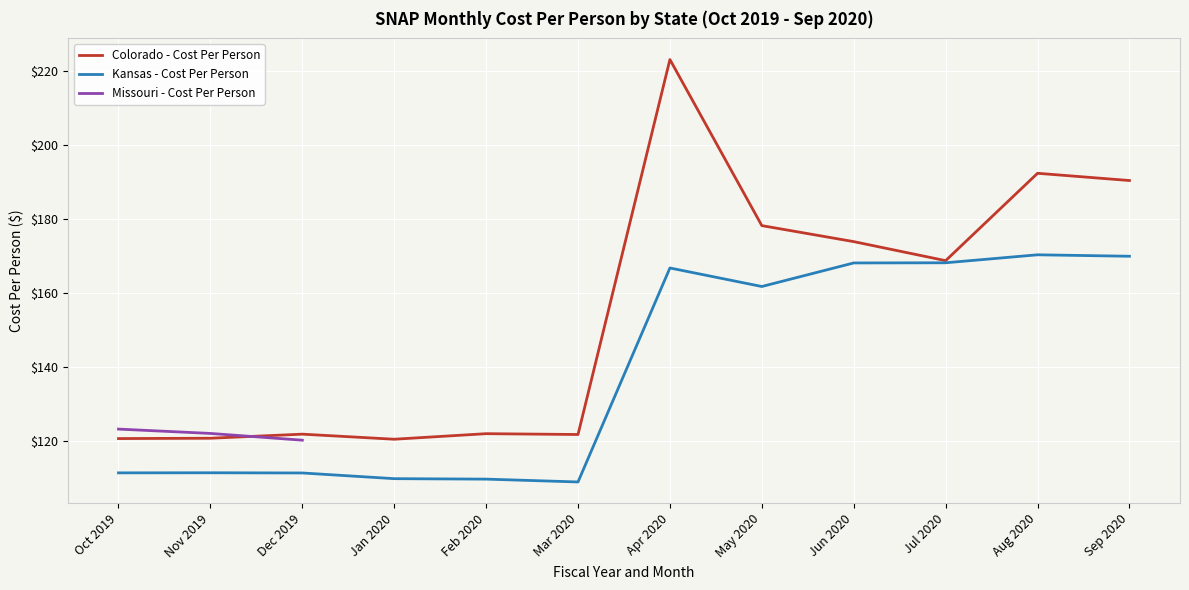

What is the value of the Colorado - Cost Per Person point at the 10th from the left?

168.7